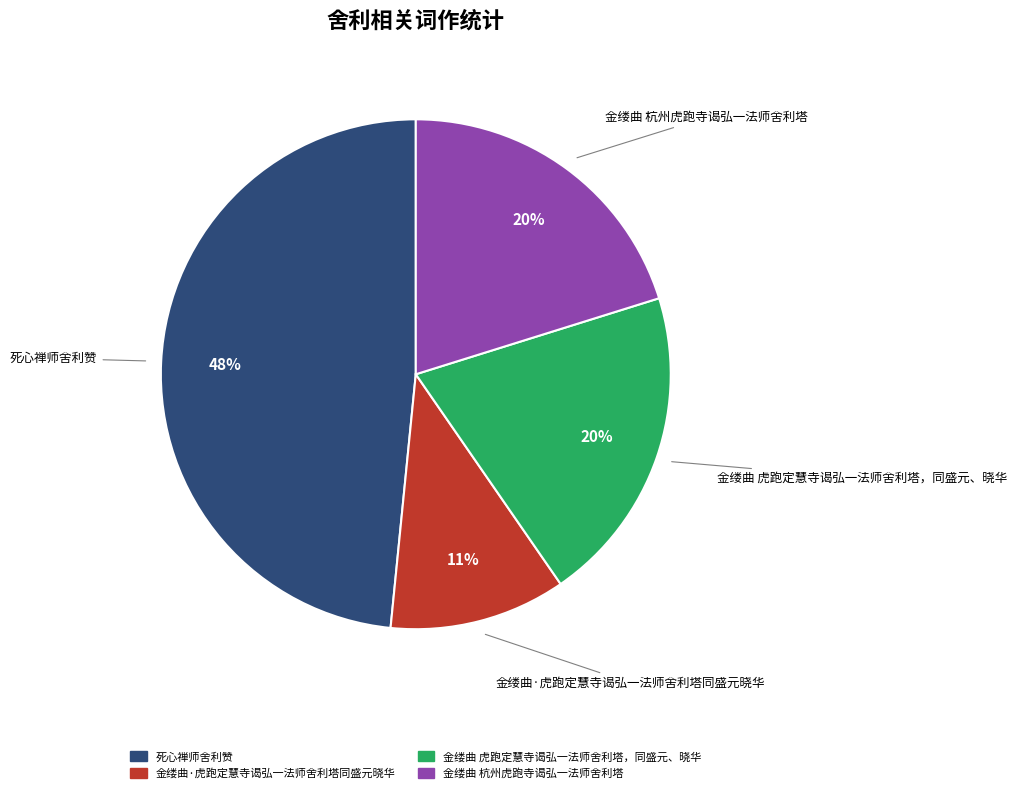

To the nearest percent, what is the average slice percentage?

25%